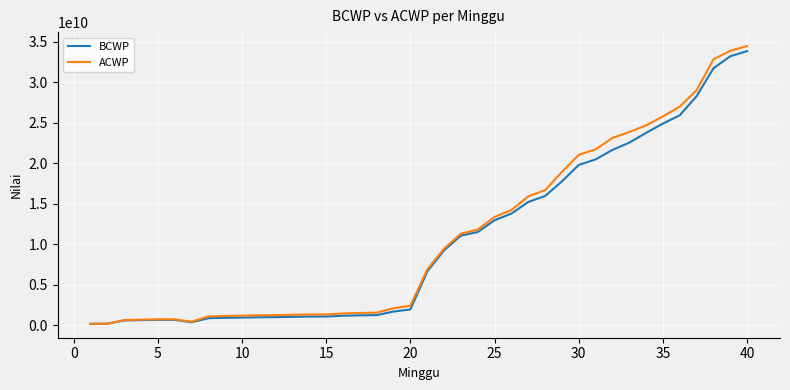

What are all the series names shown in the legend?

BCWP, ACWP